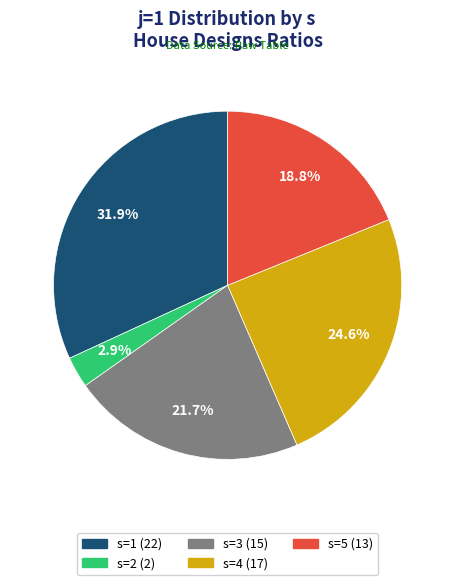

To the nearest percent, what is the combined percentage of s=4 and s=5?

43%